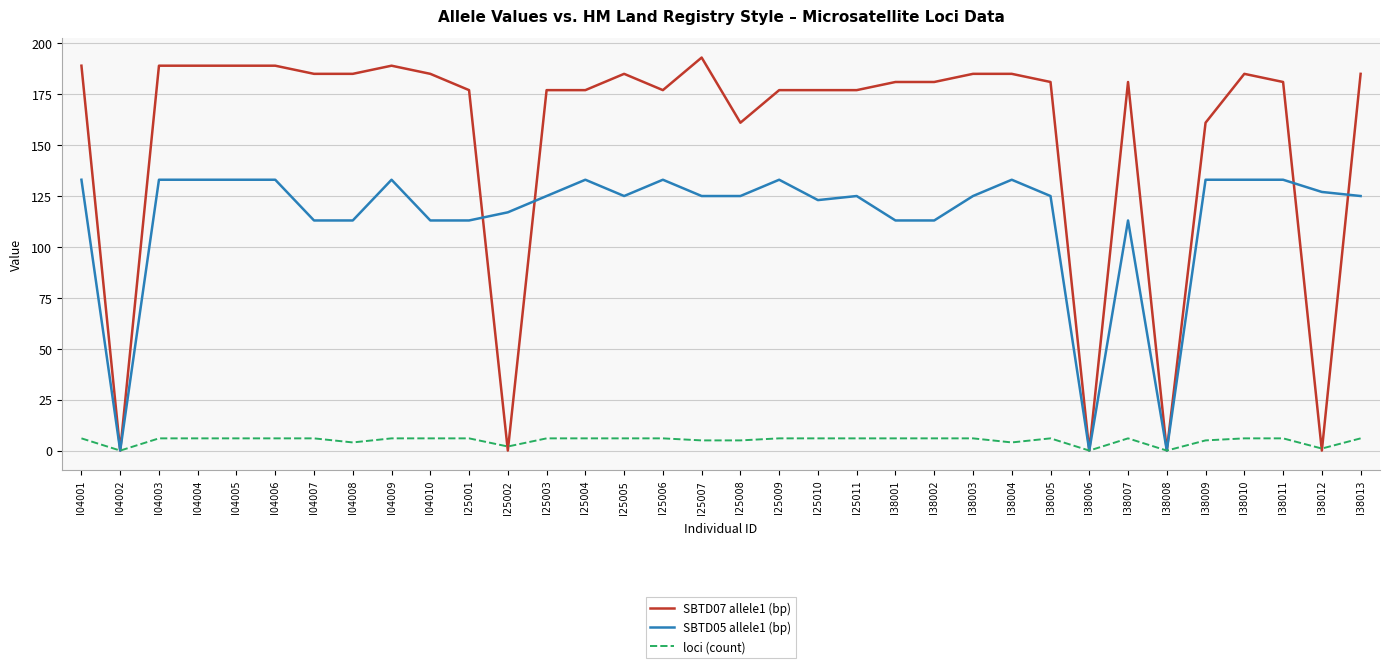

Reading right to left, extract all data points from this chart.

SBTD07 allele1 (bp): I38013=185	I38012=0	I38011=181	I38010=185	I38009=161	I38008=0	I38007=181	I38006=0	I38005=181	I38004=185	I38003=185	I38002=181	I38001=181	I25011=177	I25010=177	I25009=177	I25008=161	I25007=193	I25006=177	I25005=185	I25004=177	I25003=177	I25002=0	I25001=177	I04010=185	I04009=189	I04008=185	I04007=185	I04006=189	I04005=189	I04004=189	I04003=189	I04002=0	I04001=189
SBTD05 allele1 (bp): I38013=125	I38012=127	I38011=133	I38010=133	I38009=133	I38008=0	I38007=113	I38006=0	I38005=125	I38004=133	I38003=125	I38002=113	I38001=113	I25011=125	I25010=123	I25009=133	I25008=125	I25007=125	I25006=133	I25005=125	I25004=133	I25003=125	I25002=117	I25001=113	I04010=113	I04009=133	I04008=113	I04007=113	I04006=133	I04005=133	I04004=133	I04003=133	I04002=0	I04001=133
loci (count): I38013=6	I38012=1	I38011=6	I38010=6	I38009=5	I38008=0	I38007=6	I38006=0	I38005=6	I38004=4	I38003=6	I38002=6	I38001=6	I25011=6	I25010=6	I25009=6	I25008=5	I25007=5	I25006=6	I25005=6	I25004=6	I25003=6	I25002=2	I25001=6	I04010=6	I04009=6	I04008=4	I04007=6	I04006=6	I04005=6	I04004=6	I04003=6	I04002=0	I04001=6